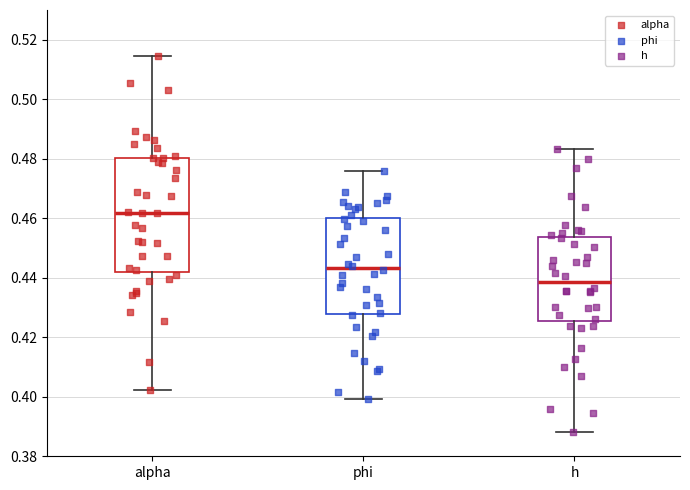

Reading left to right, read every box against the y-axis: the position of its median line, the range the box covers, and the ends of its whiskers. The values are not printed on the chart, so give them approximately, as read against the axis.

alpha: median 0.462, box 0.442 to 0.480, whiskers 0.402 to 0.514
phi: median 0.444, box 0.428 to 0.460, whiskers 0.400 to 0.476
h: median 0.438, box 0.426 to 0.454, whiskers 0.388 to 0.484